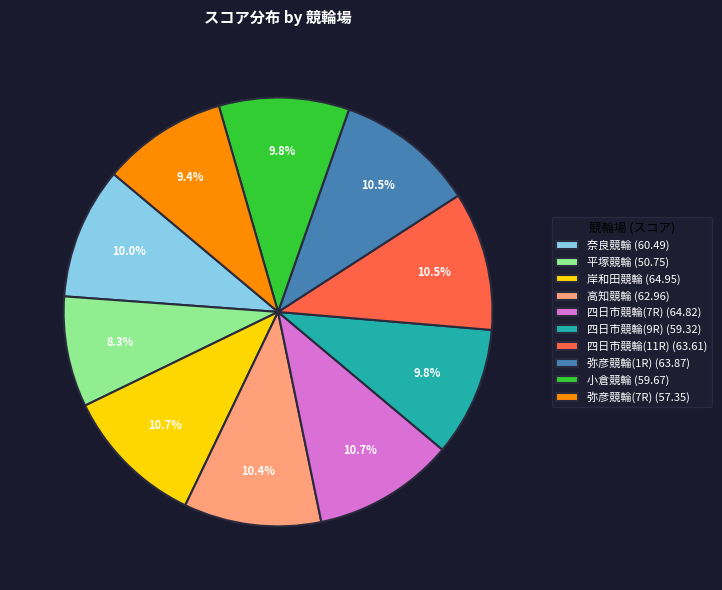

To the nearest percent, what is the difference between the largest and smallest slice percentages?

2%